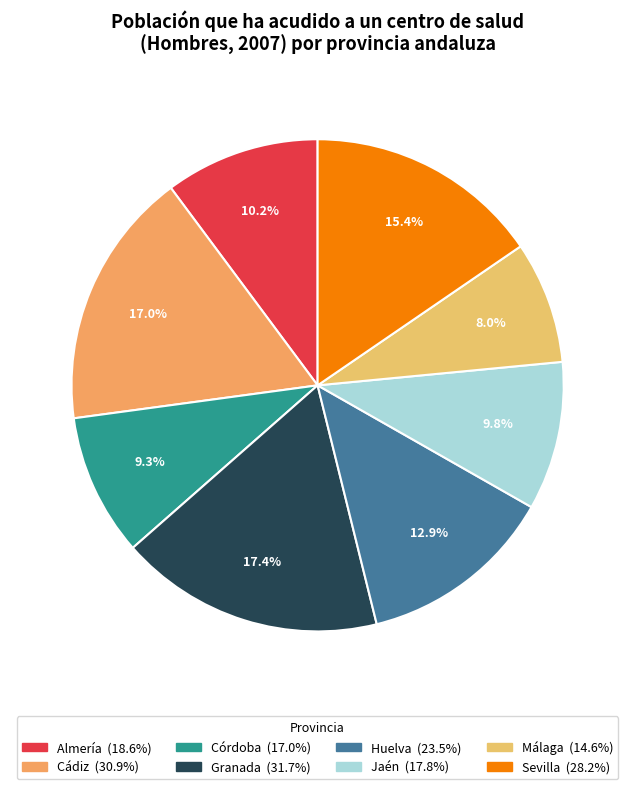

What percentage do Córdoba and Jaén together represent?

19.1%